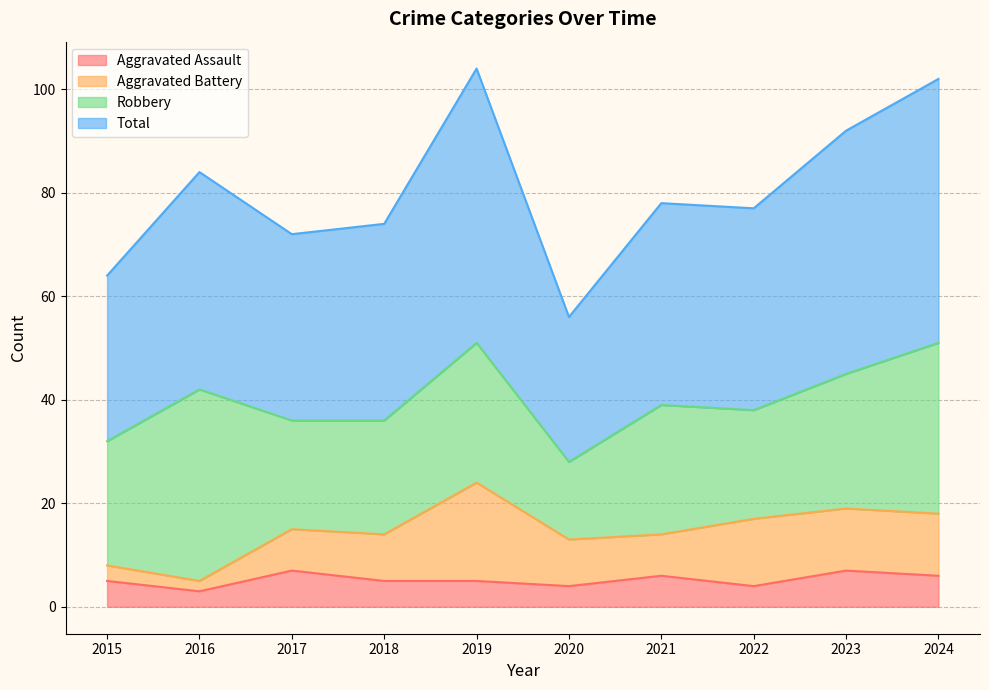

Between 2017 and 2021, which series saw the biggest shift?

Total